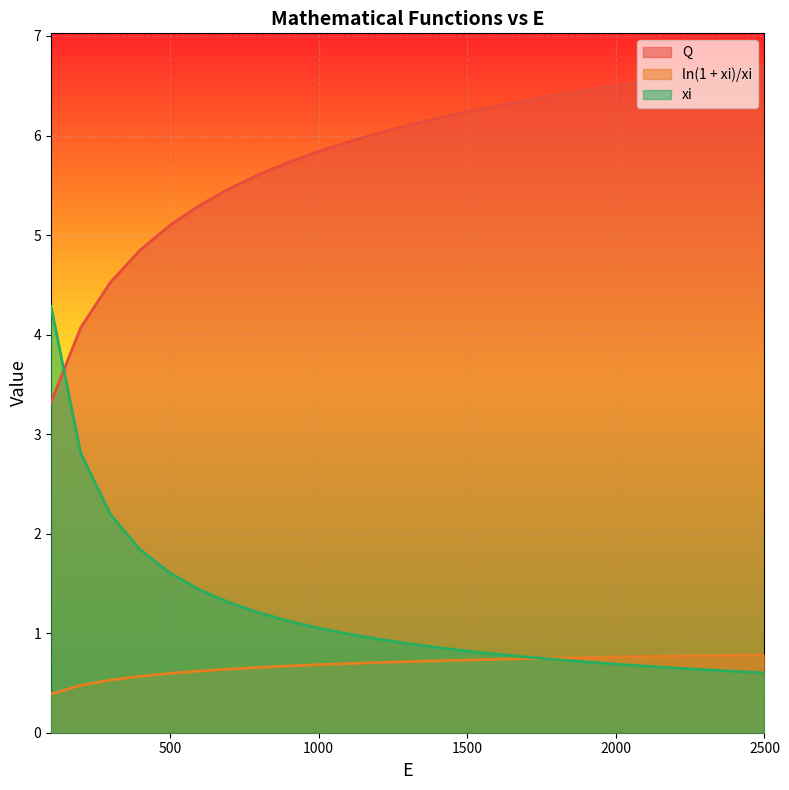

Which category has the highest value in the xi series?

100